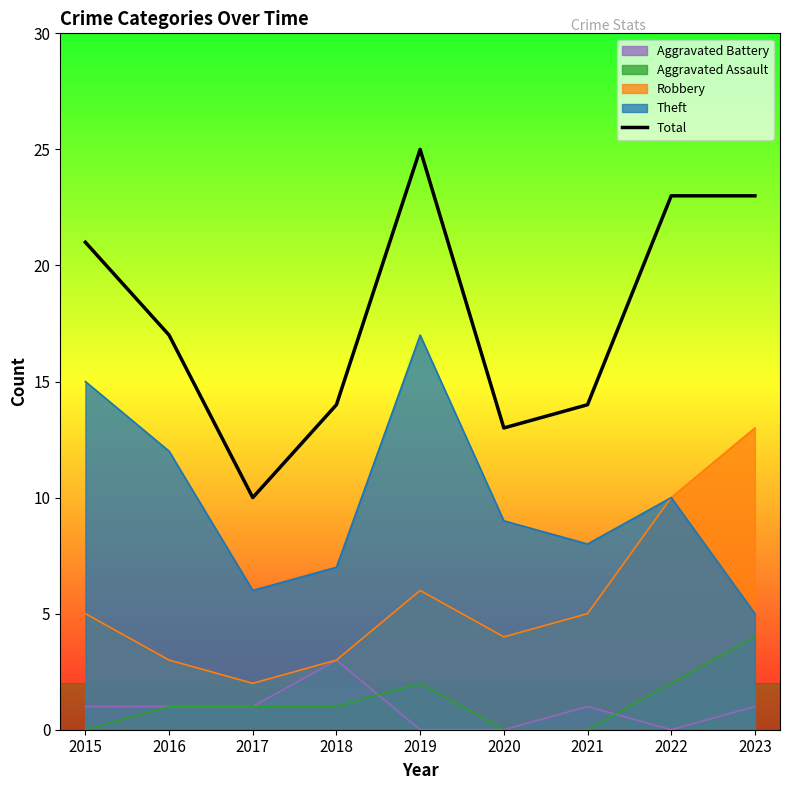

Where is the first local minimum?

2017